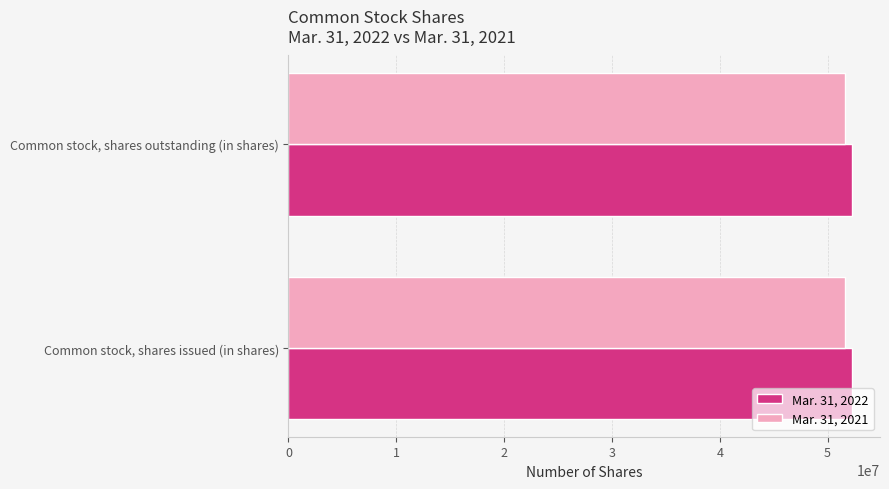

What value does the Mar. 31, 2021 series have at Common stock, shares outstanding (in shares)?

51590830